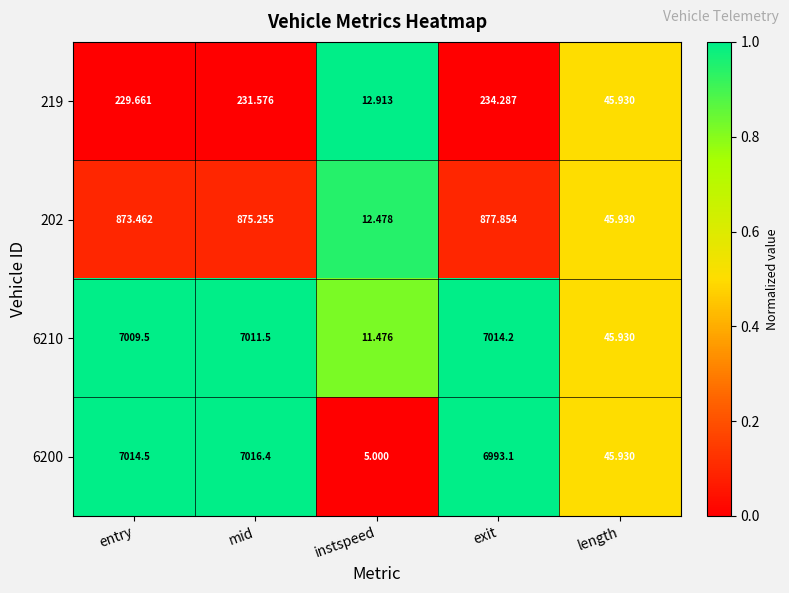

Is the value of 219 at instspeed greater than the value of 202 at instspeed?

Yes